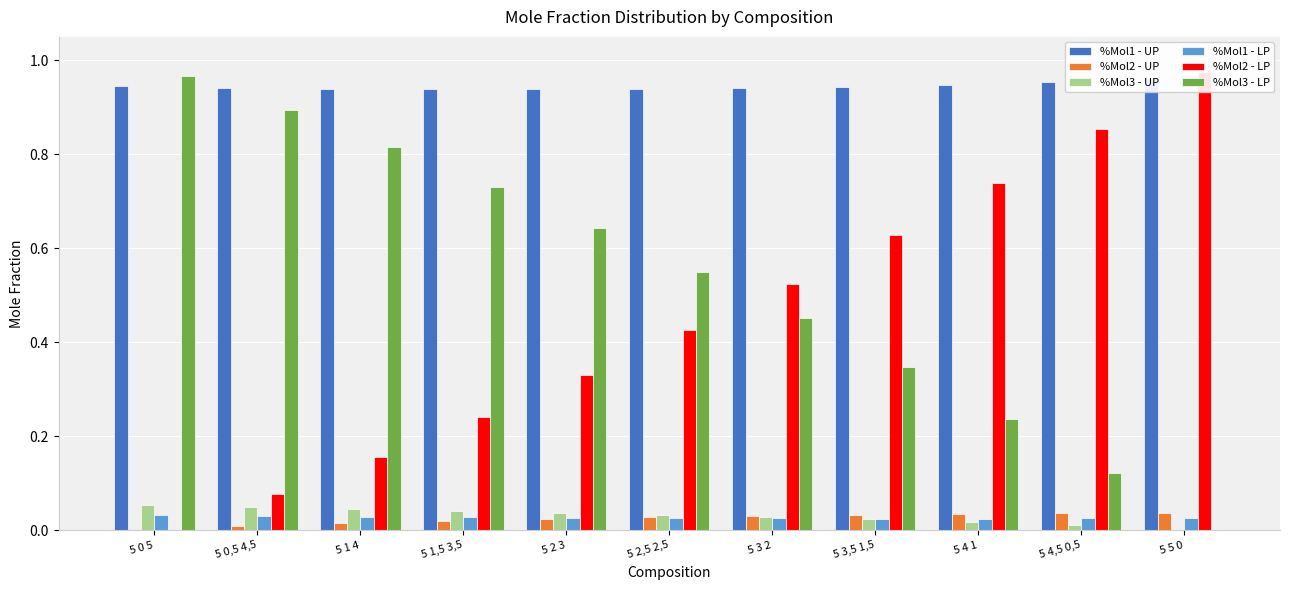

Are the bars grouped side by side (vs. stacked)?

Yes